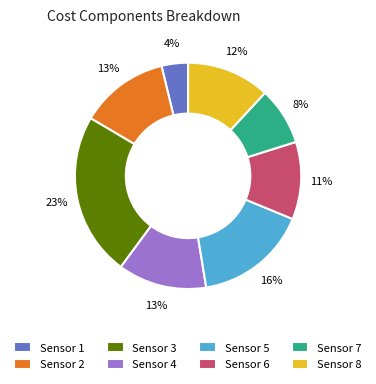

True or false: Sensor 8 accounts for 22% of the total.

False